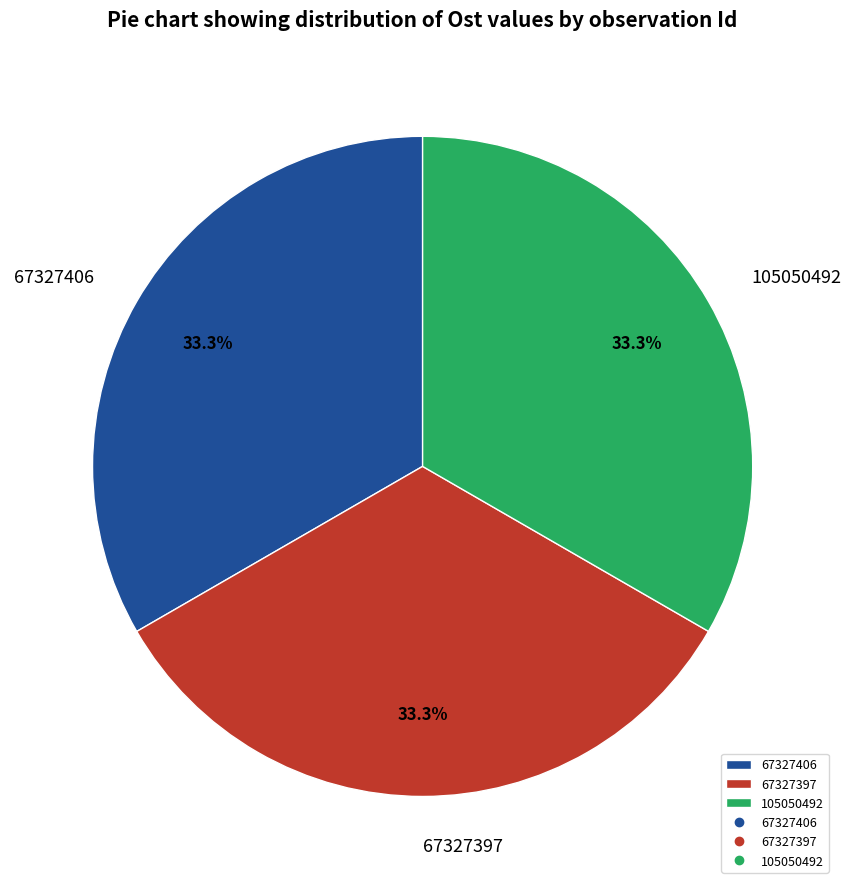

Is there a majority slice in this chart?

No